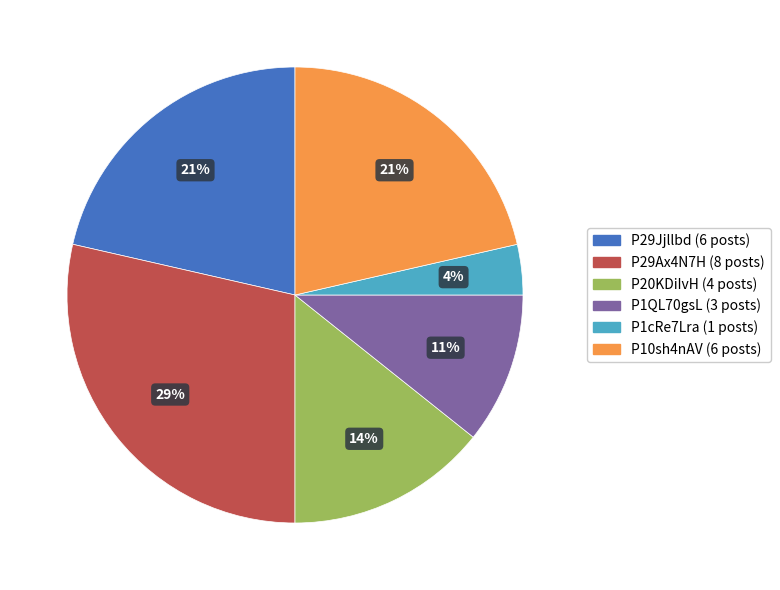

Does P1cRe7Lra account for over 50% of the chart?

No